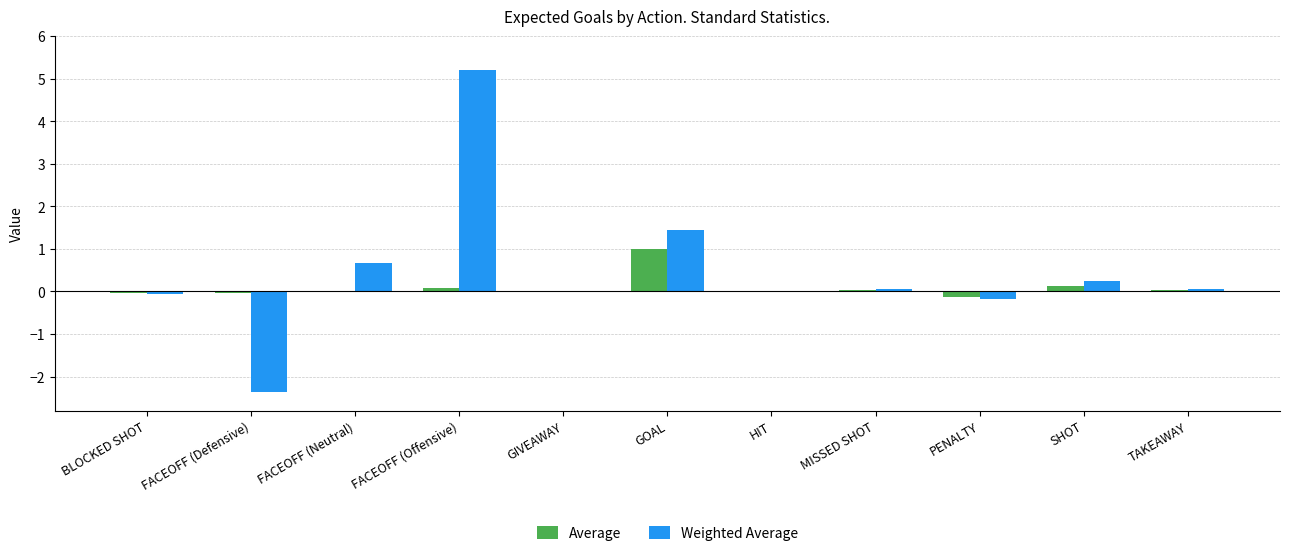

How many data points does each series have?

11